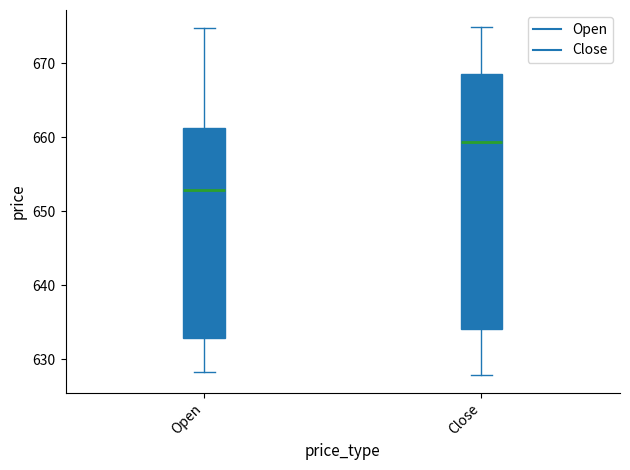

Comparing the boxes themselves (not the whiskers), which one is the tallest?

Close